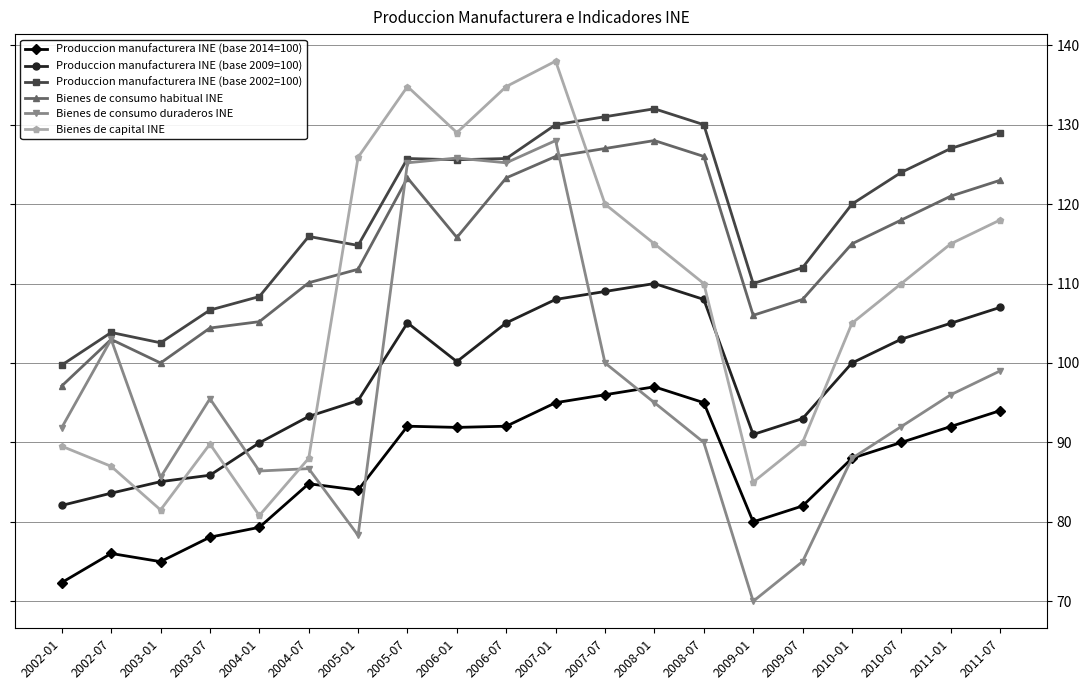

What is the difference between the maximum and minimum values in the Bienes de consumo habitual INE series?

30.9